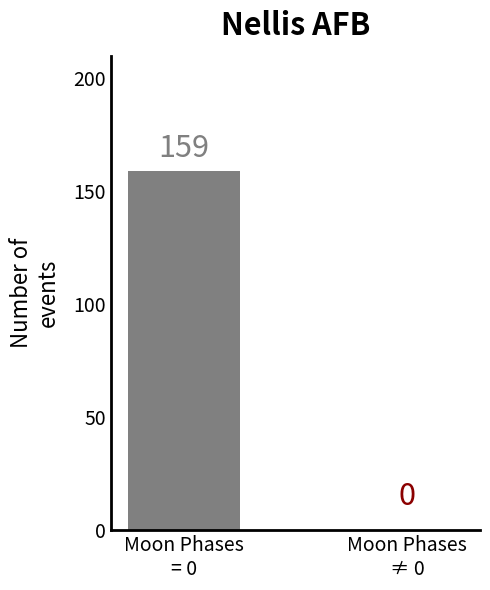

The value at Moon Phases
≠ 0 is 0. True or false?

True